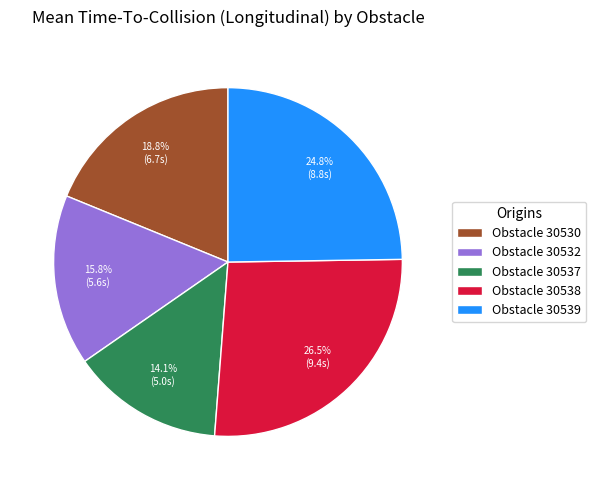

How many segments does this pie chart have?

5